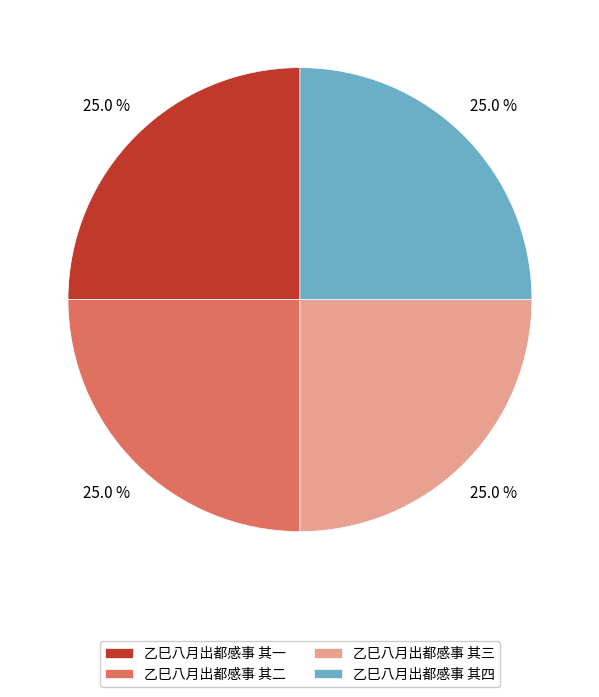

Is it true that 乙巳八月出都感事 其三 is 35% of the pie?

False